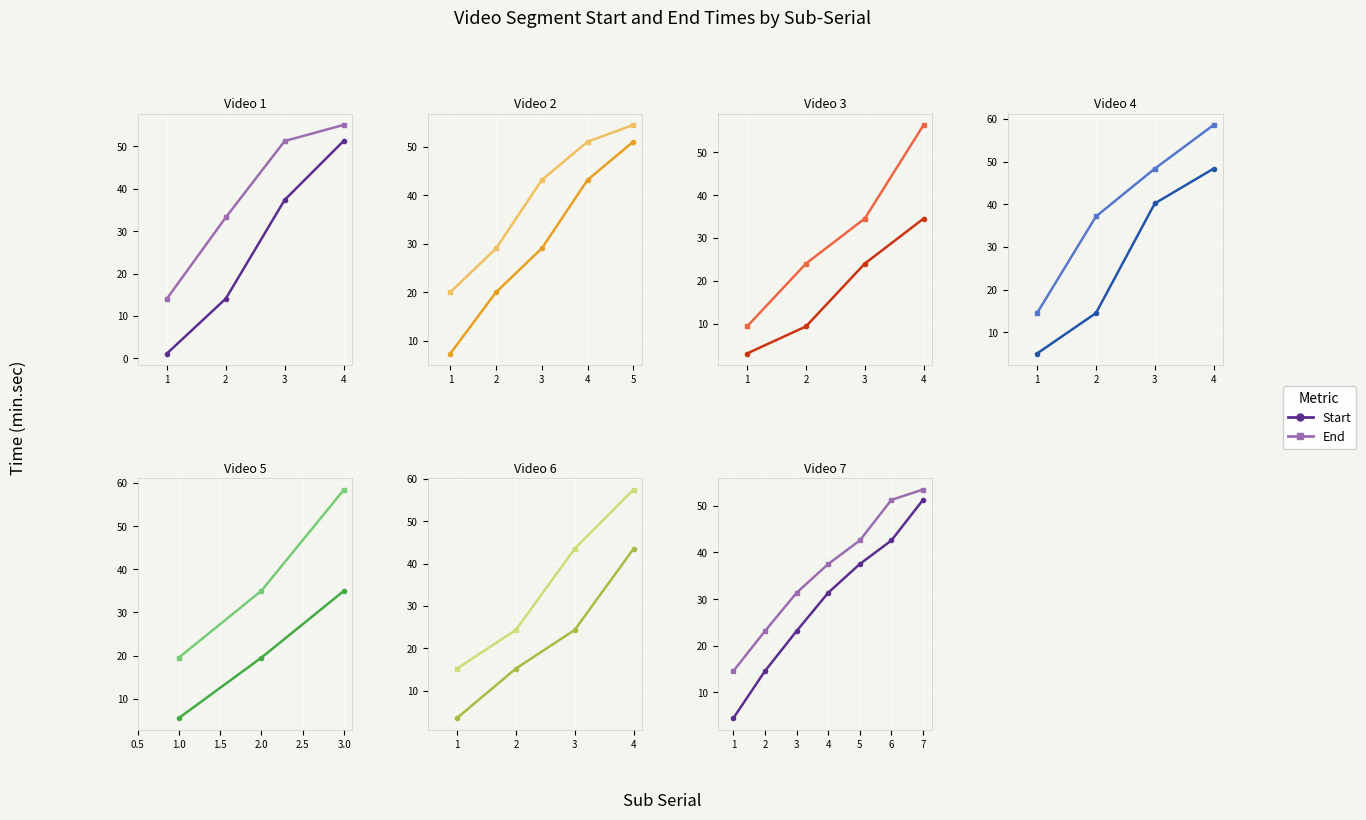

True or false: Start and End cross at least once.

False